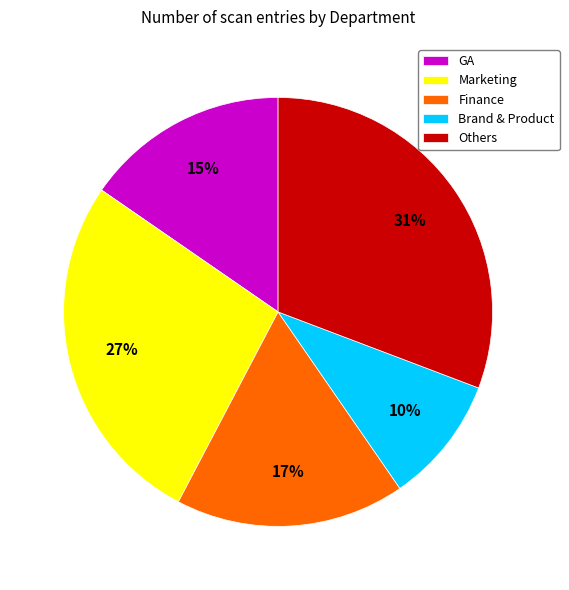

Count the number of slices in the pie.

5